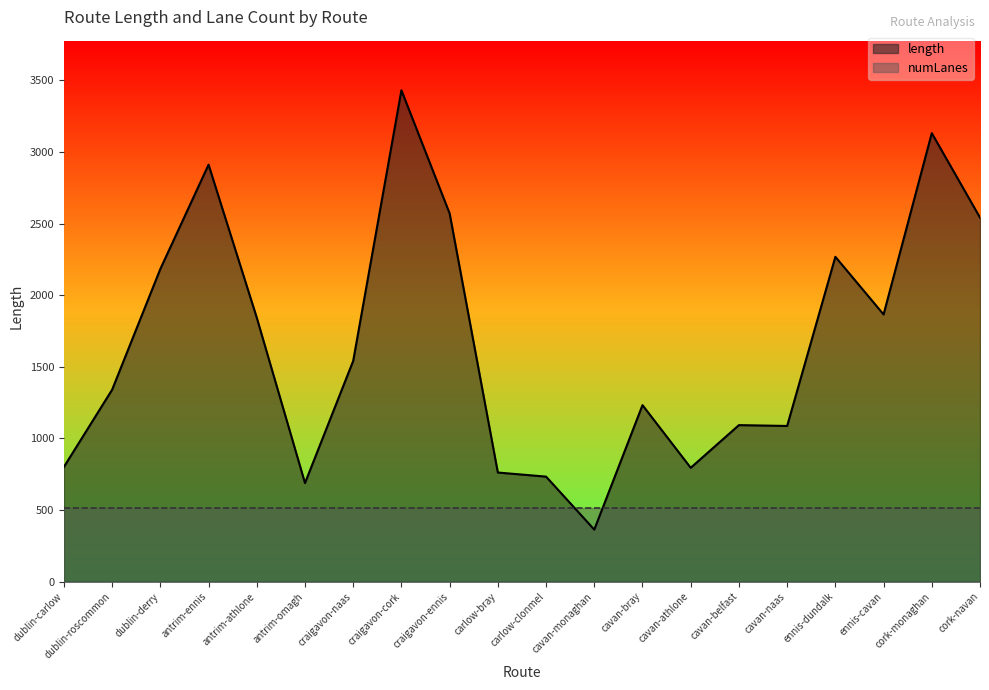

Where is the data nearest to the value 1896?

ennis-cavan